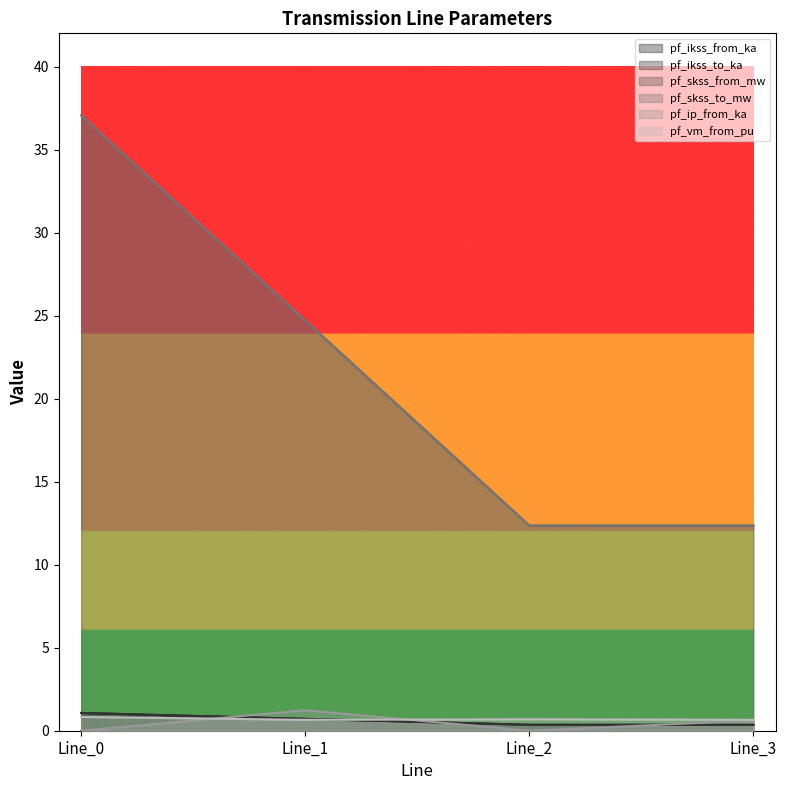

Between Line_2 and Line_0, which is larger?

Line_0